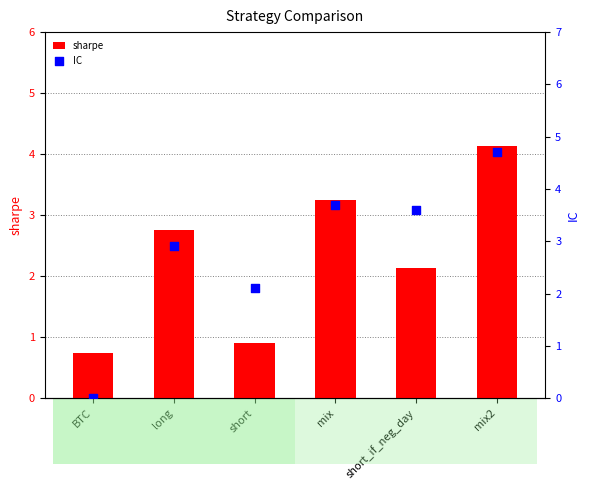

Which series has the largest total across all categories?

IC